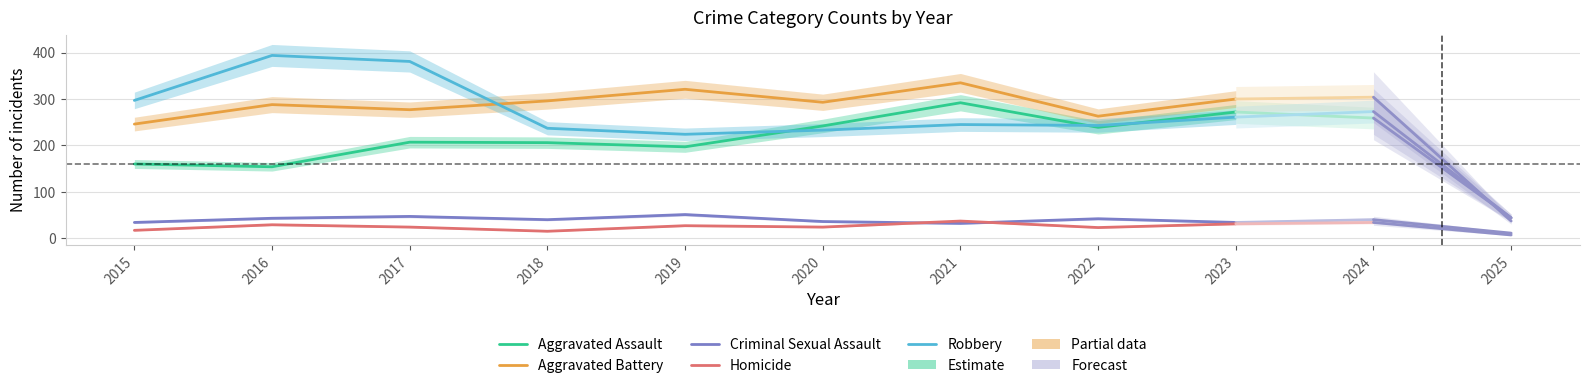

How many data points does each series have?

9